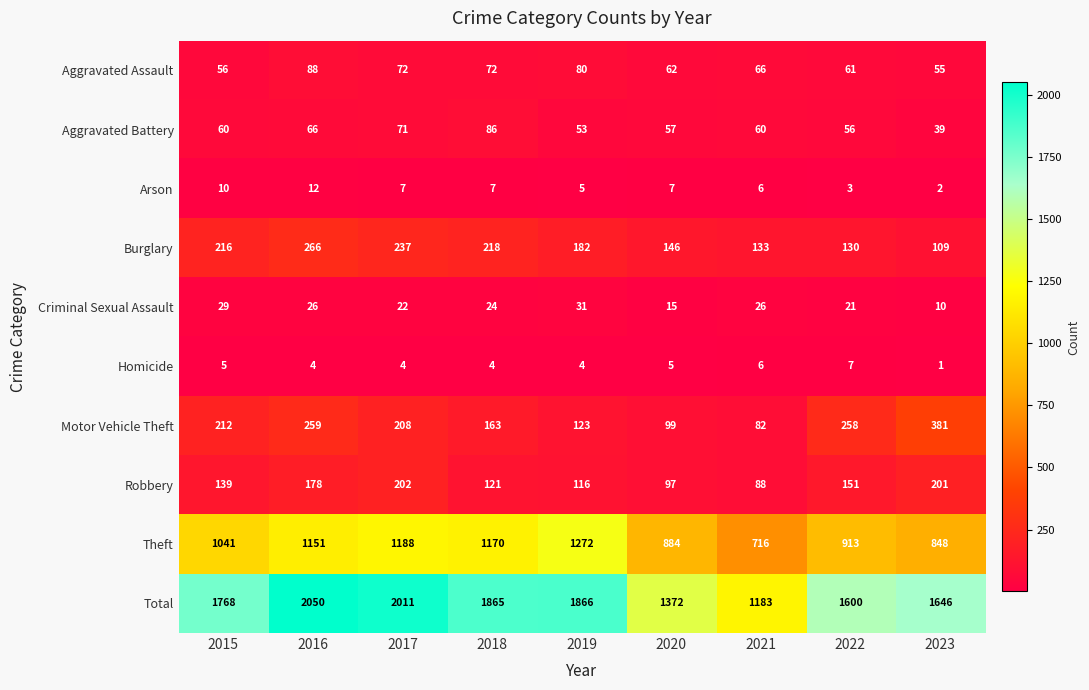

What is the minimum value for Motor Vehicle Theft?

82